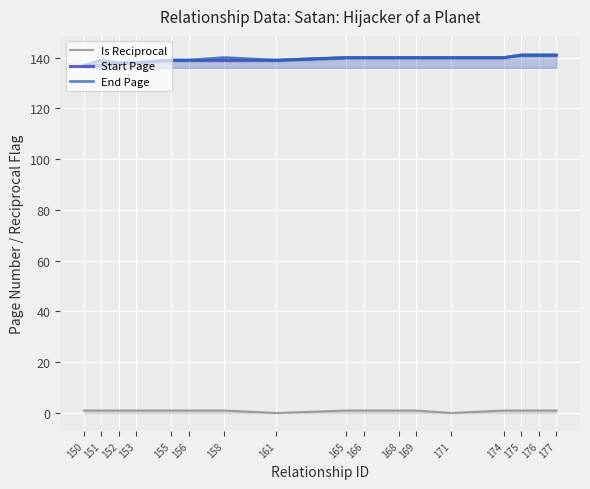

At how many categories does at least one series exceed 118?

17